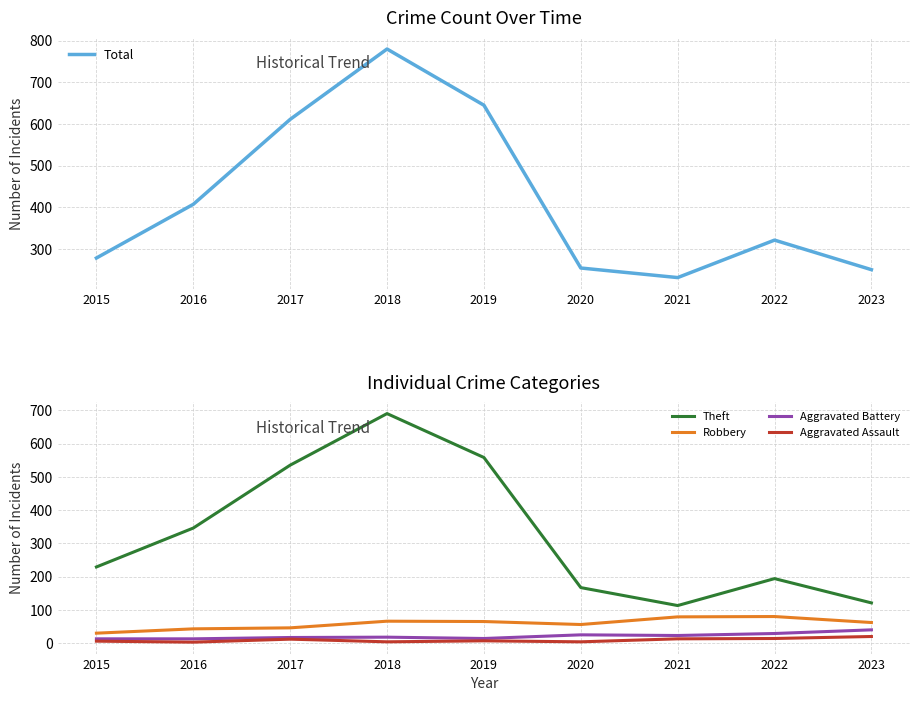

Where is the first local maximum for Aggravated Assault?

2017